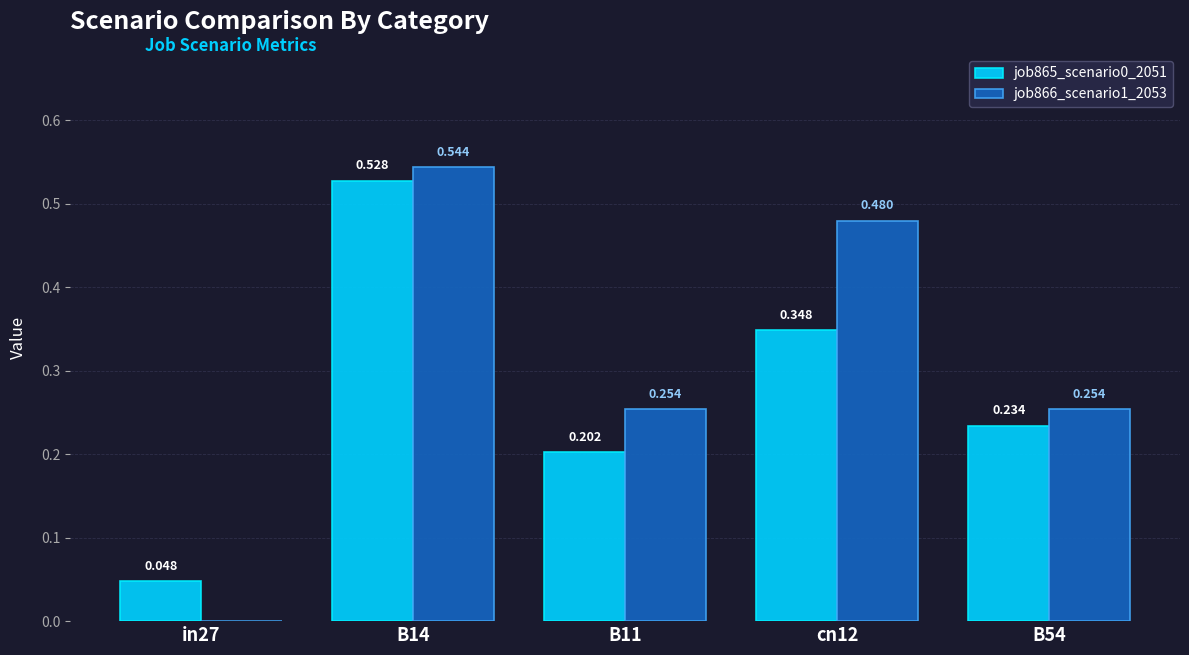

Count the number of categories in the chart.

5